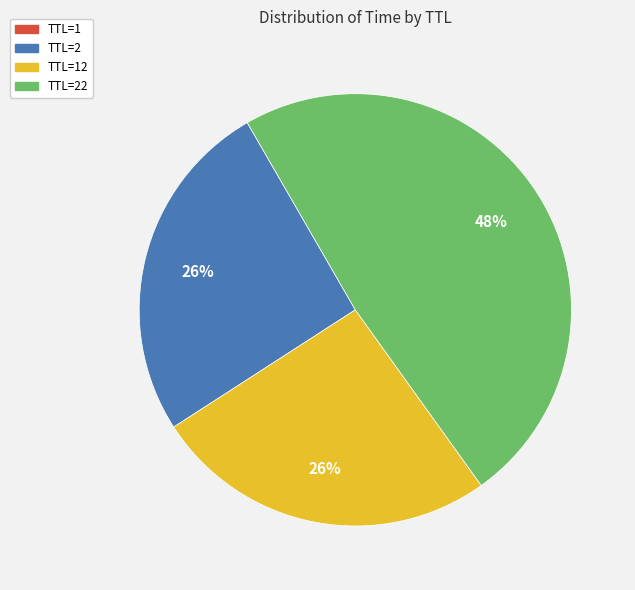

To the nearest percent, what portion does TTL=2 represent?

26%